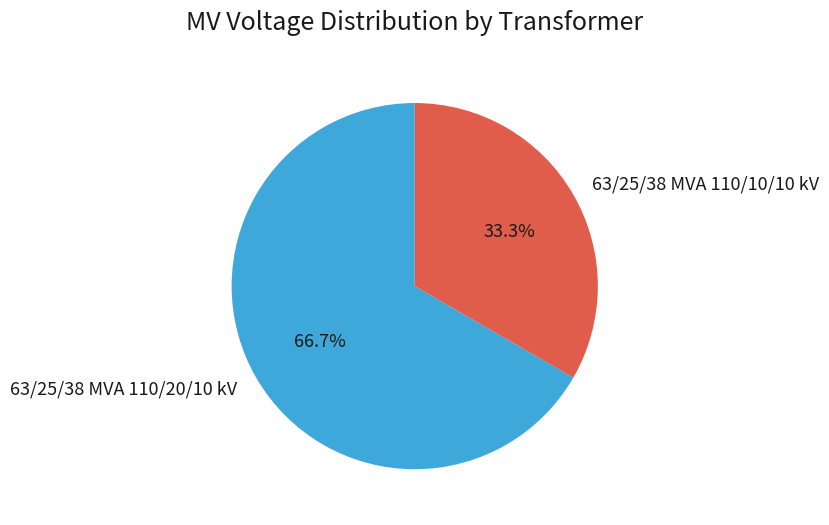

How many slices are in this pie chart?

2